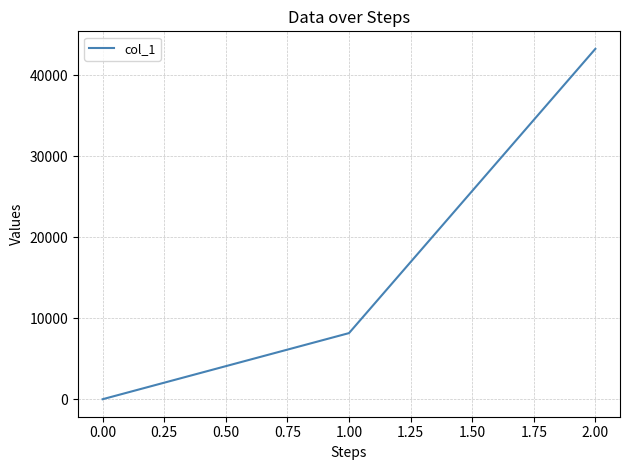

Which has a higher value, 2.00 or 0.00?

2.00